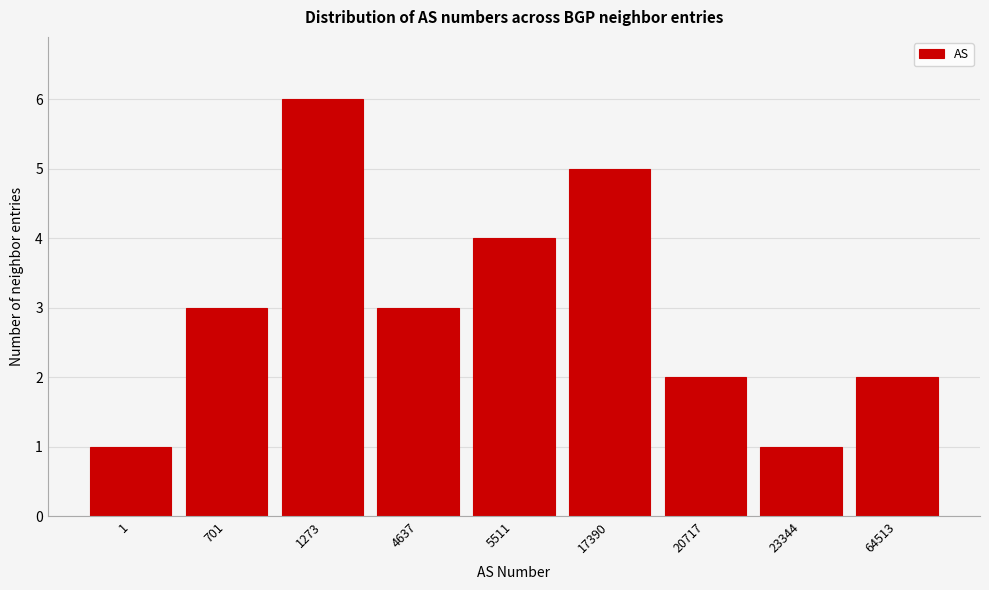

Reading left to right, what are all the values shown in this chart?

1=1	701=3	1273=6	4637=3	5511=4	17390=5	20717=2	23344=1	64513=2